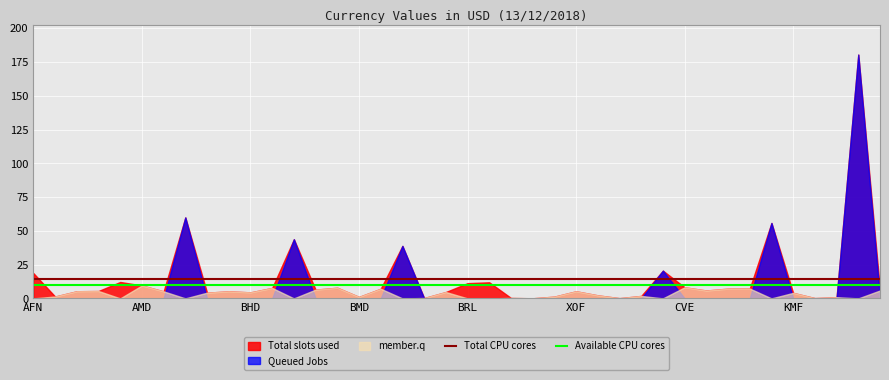

The value of Queued Jobs at XOF is -88.8. True or false?

False